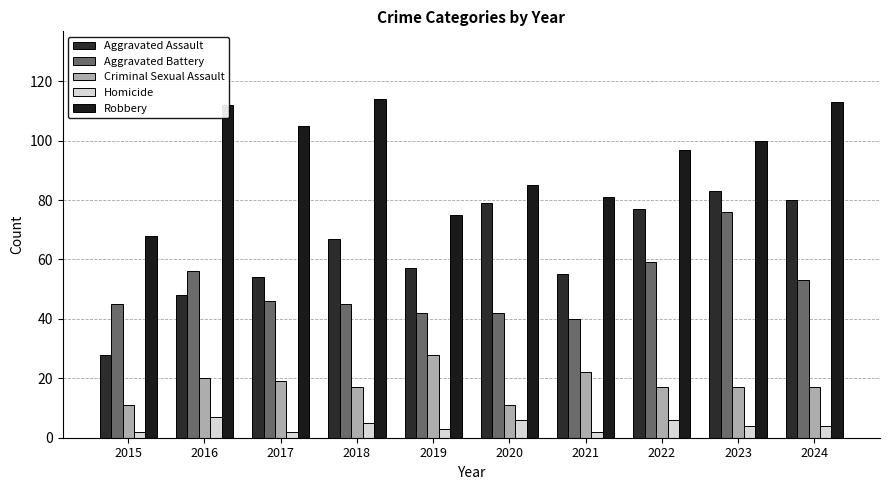

What is the lowest value of the Criminal Sexual Assault series?

11